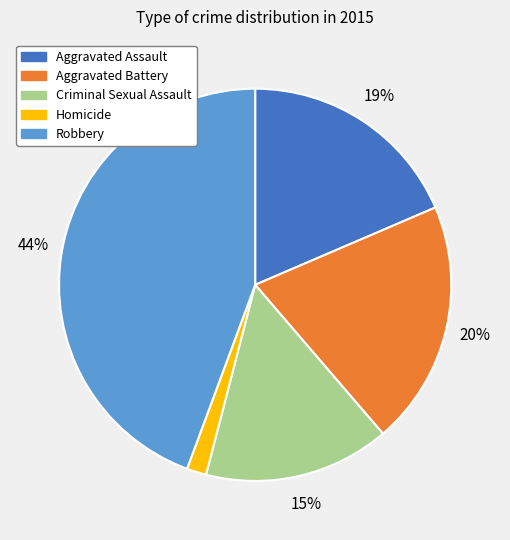

Does Aggravated Assault account for over 50% of the chart?

No